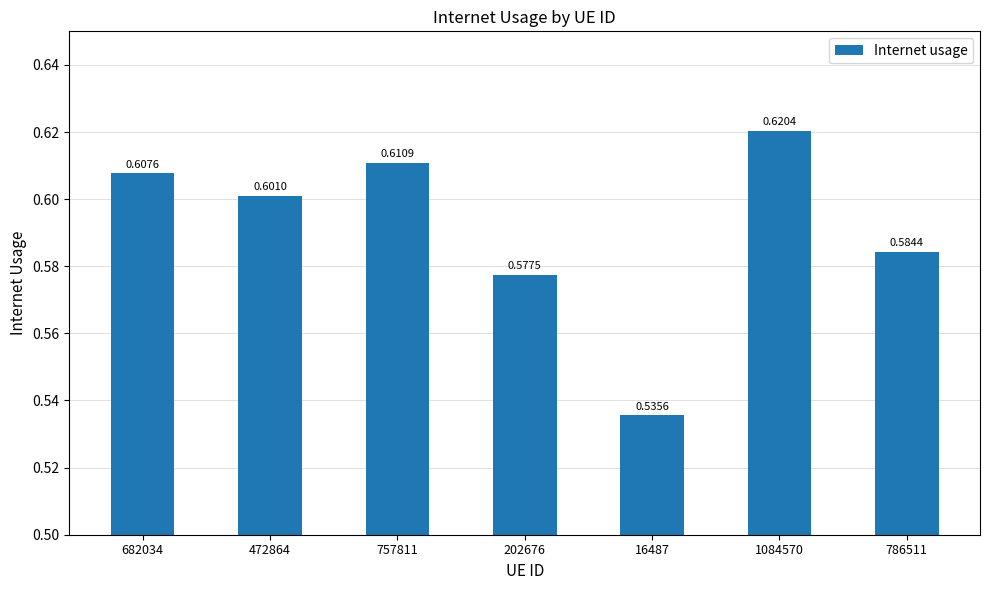

Rank the categories by value from highest to lowest.

1084570, 757811, 682034, 472864, 786511, 202676, 16487